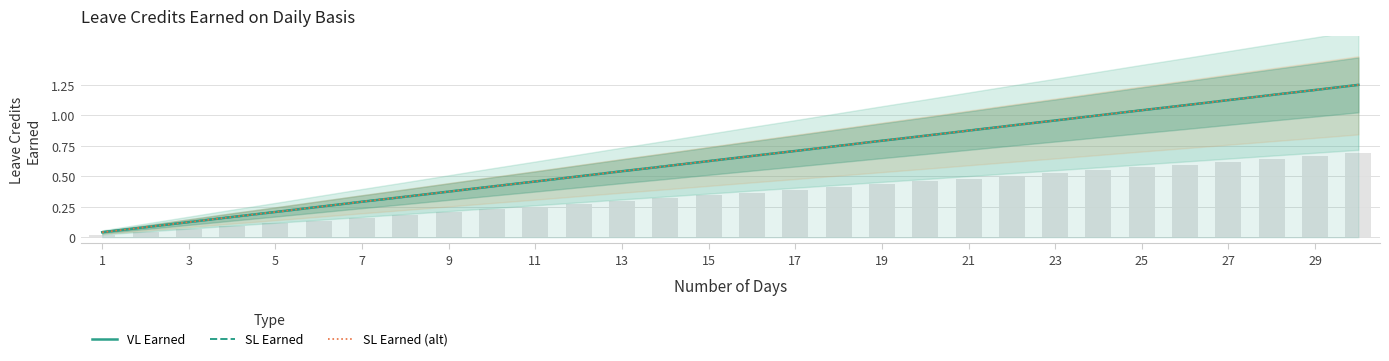

What is the sum of all SL Earned values?

19.4